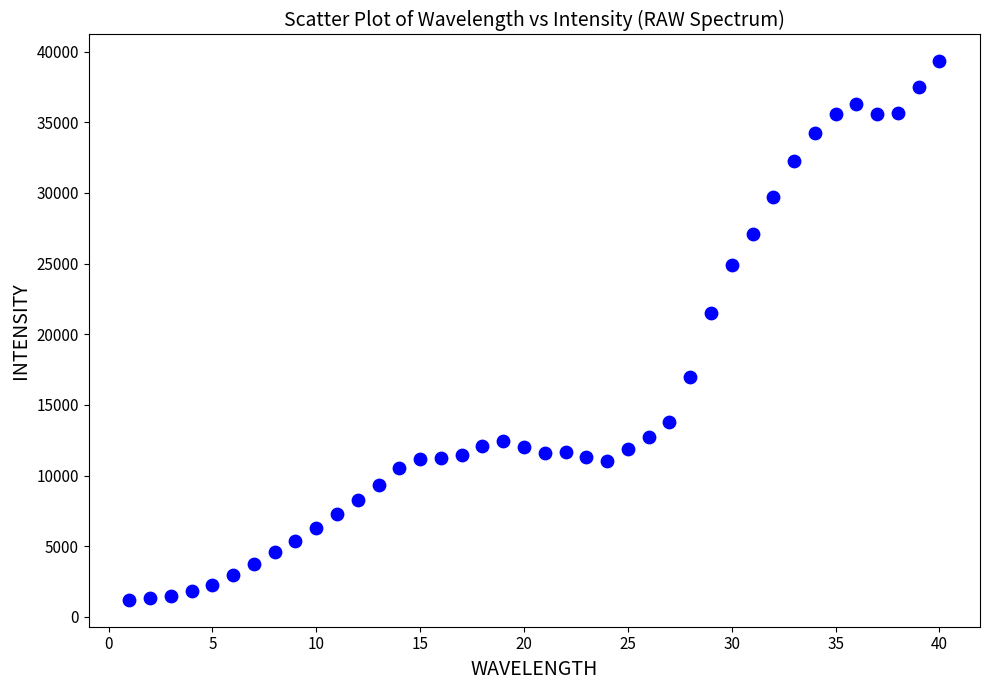

What Y value in the scatter plot is closest to 20255?

21513